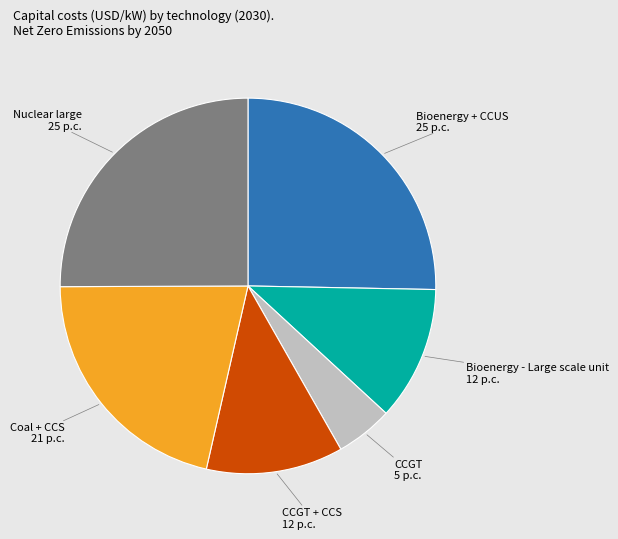

Does any single category account for the majority?

No